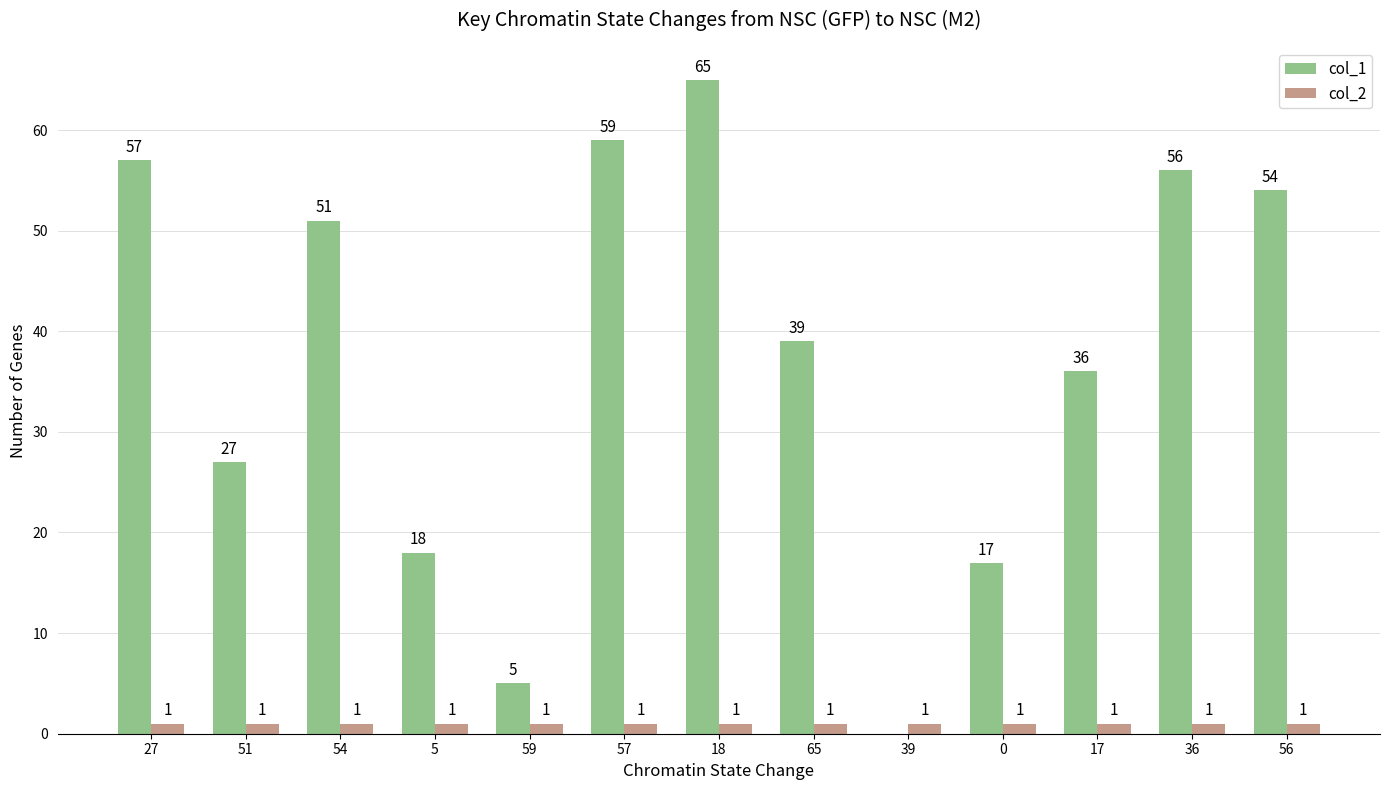

Are the bars horizontal?

No